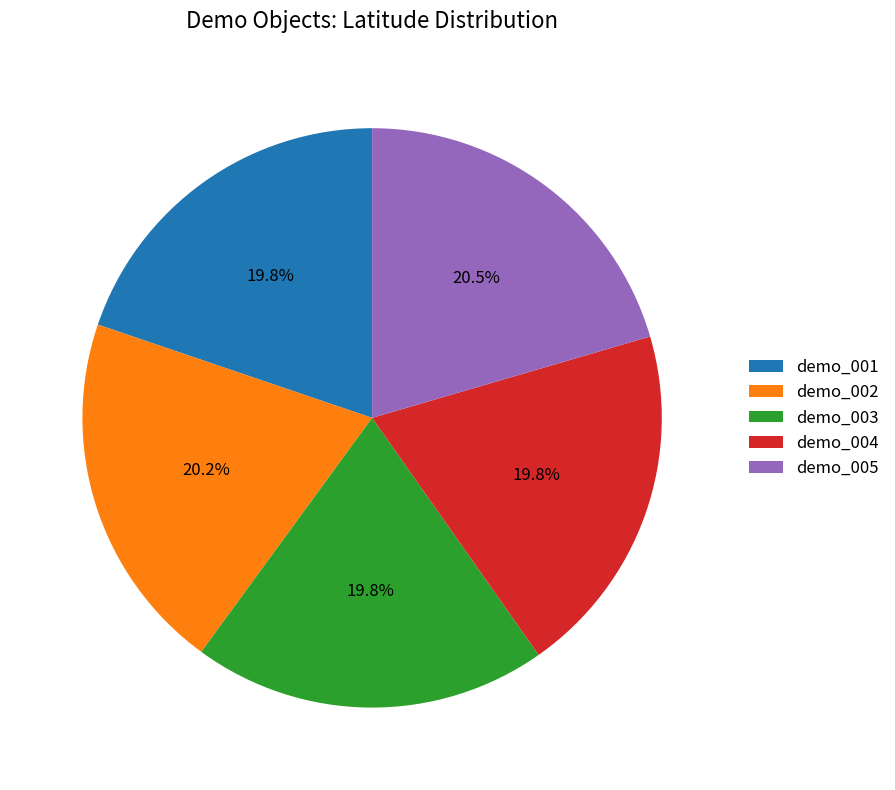

Is there a majority slice in this chart?

No